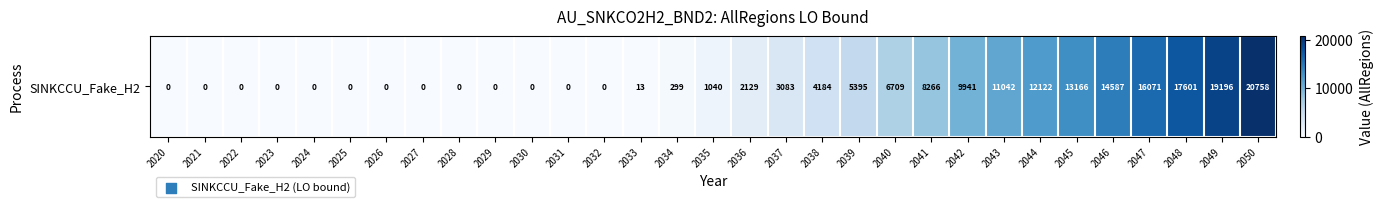

At which category does the chart reach its minimum across all series?

2020